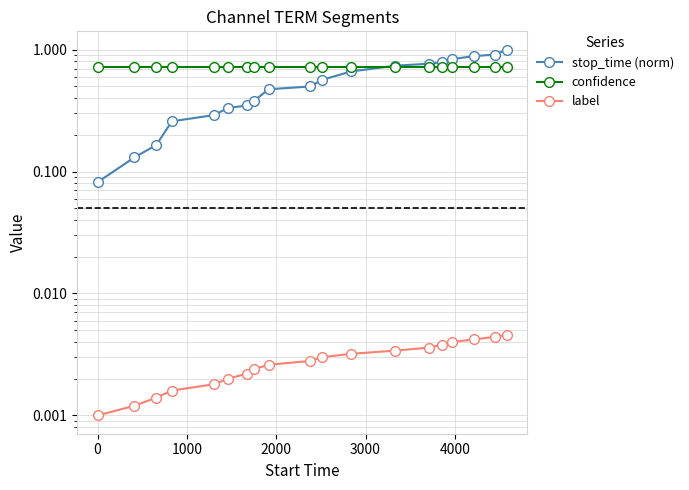

Which series has the widest spread of values?

stop_time (norm)